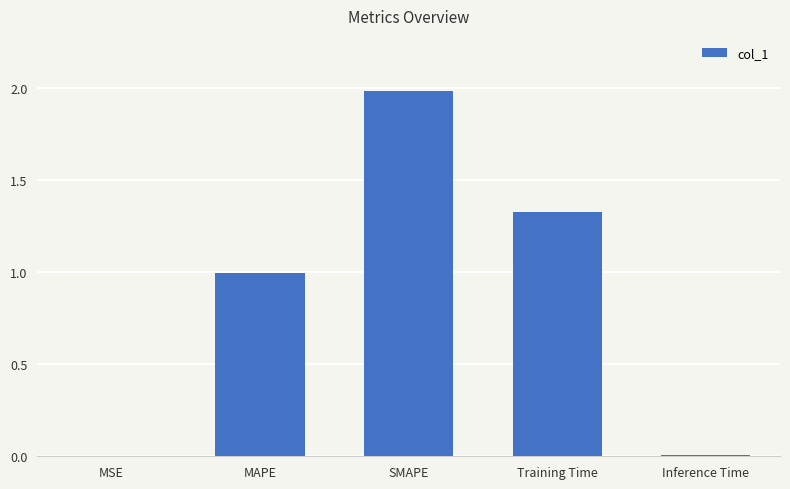

True or false: the data shows 1.5 at MAPE.

False